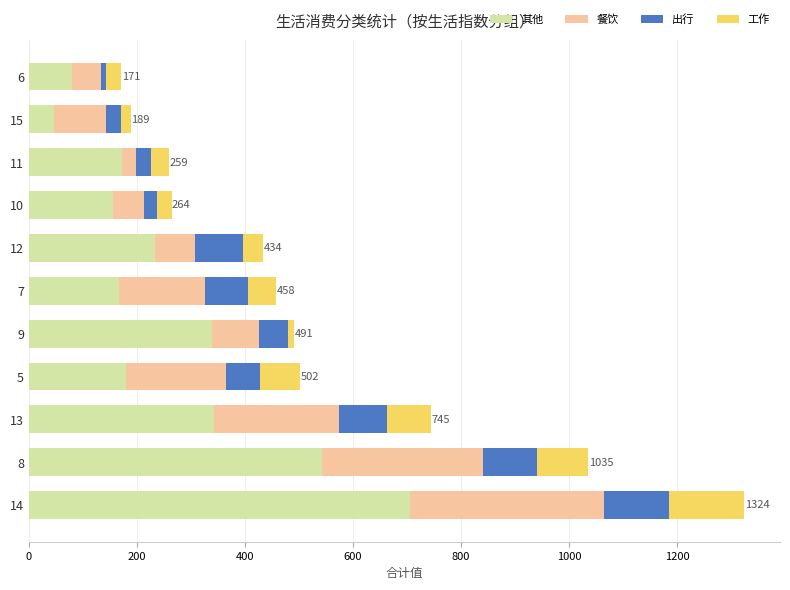

What is the minimum value for 其他?

47